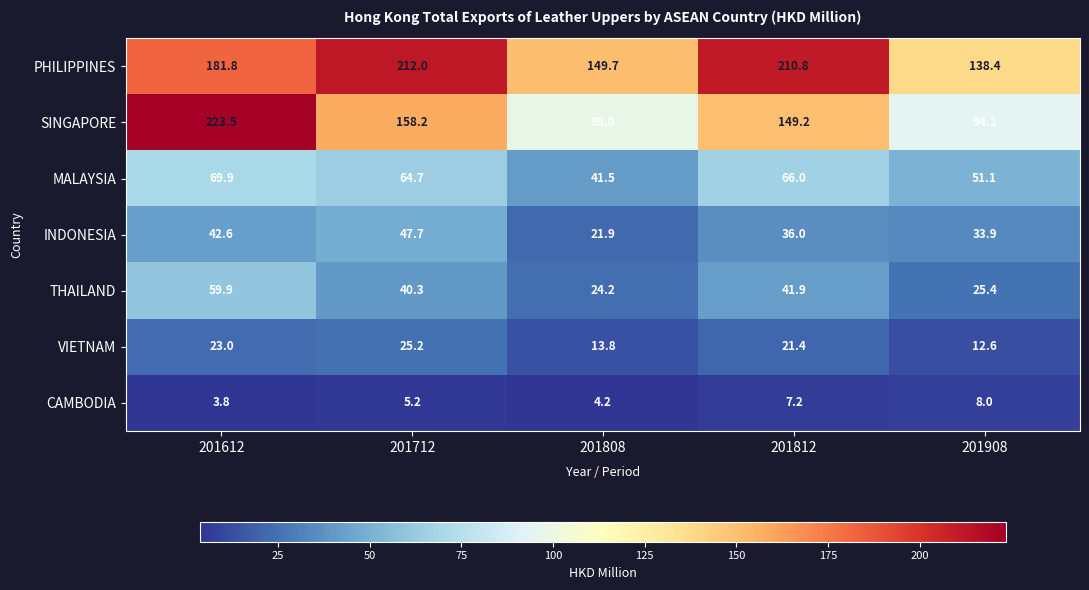

What is the total value across all series at 201908?

363.5